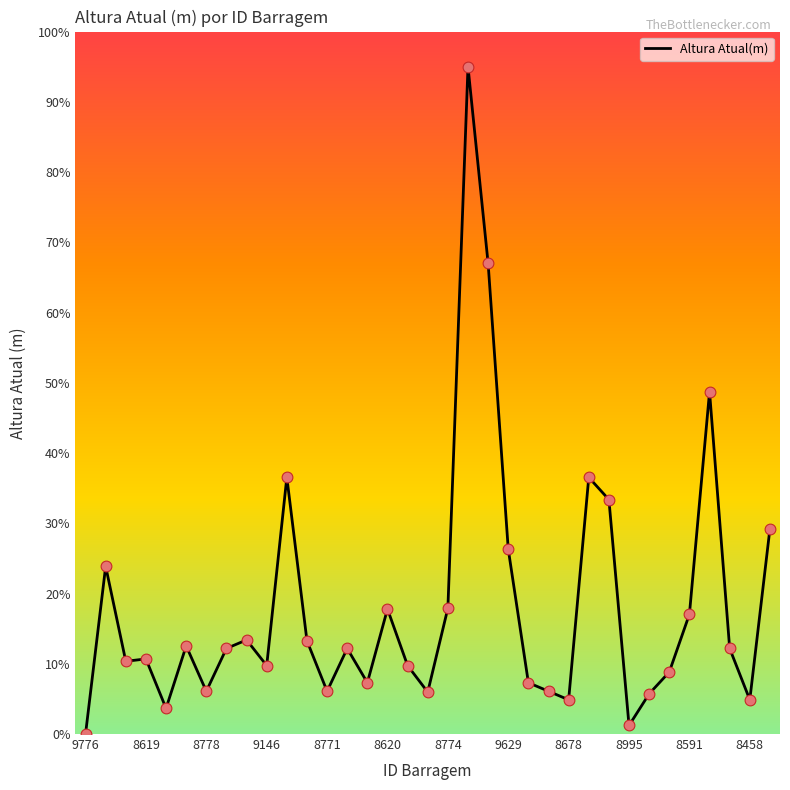

What is the difference between the maximum and minimum values?

95.0